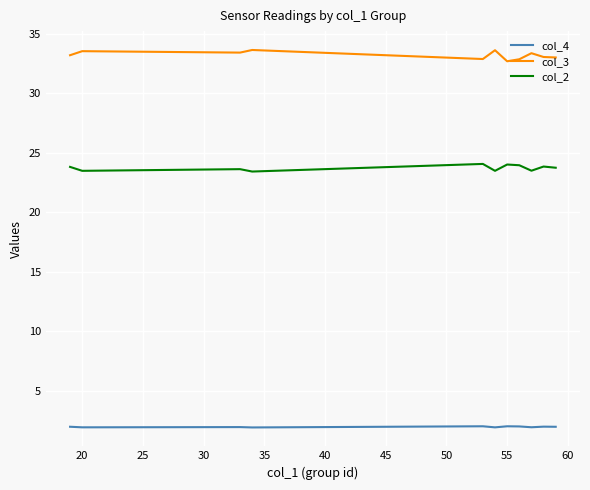

List the series in order of their overall mean, highest first.

col_3, col_2, col_4